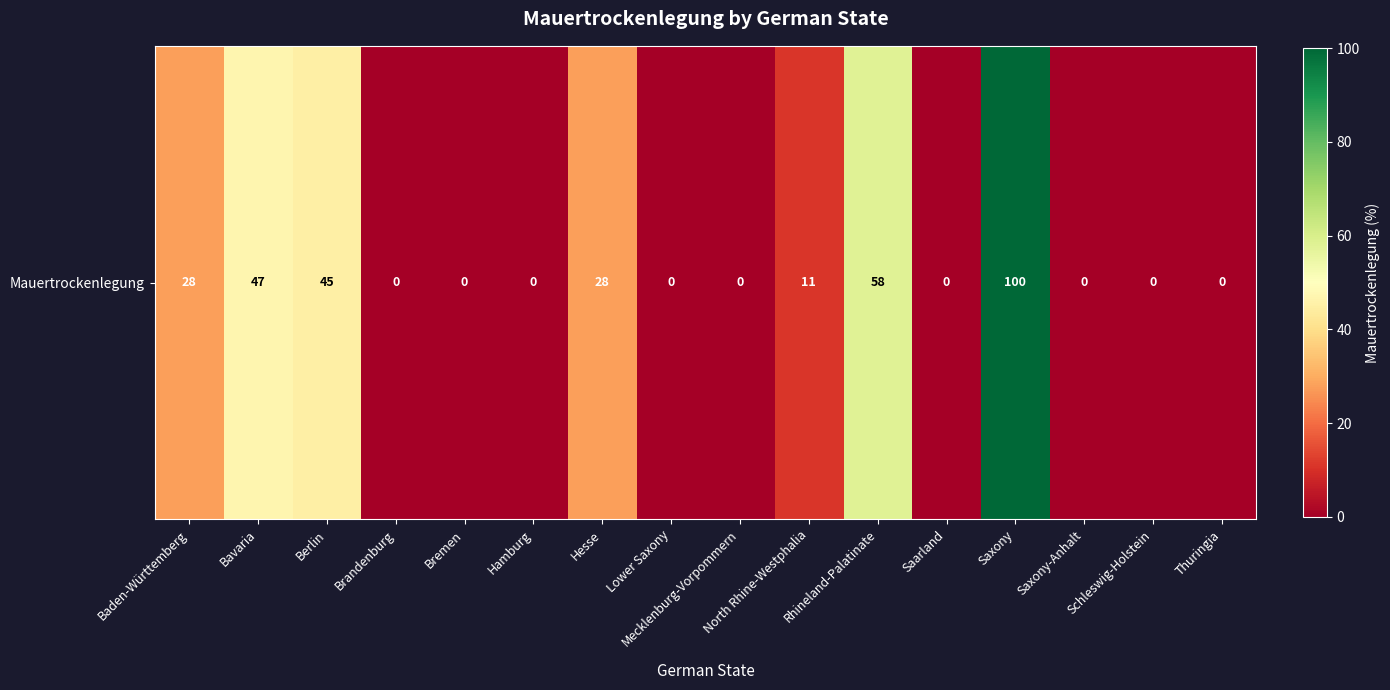

What is the sum of all values?

317